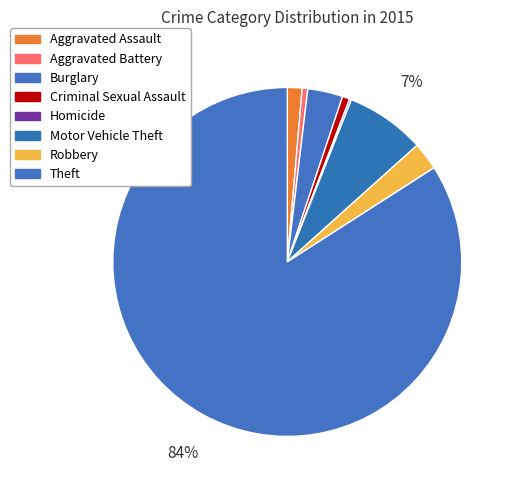

Between Aggravated Assault and Criminal Sexual Assault, which is larger?

Aggravated Assault